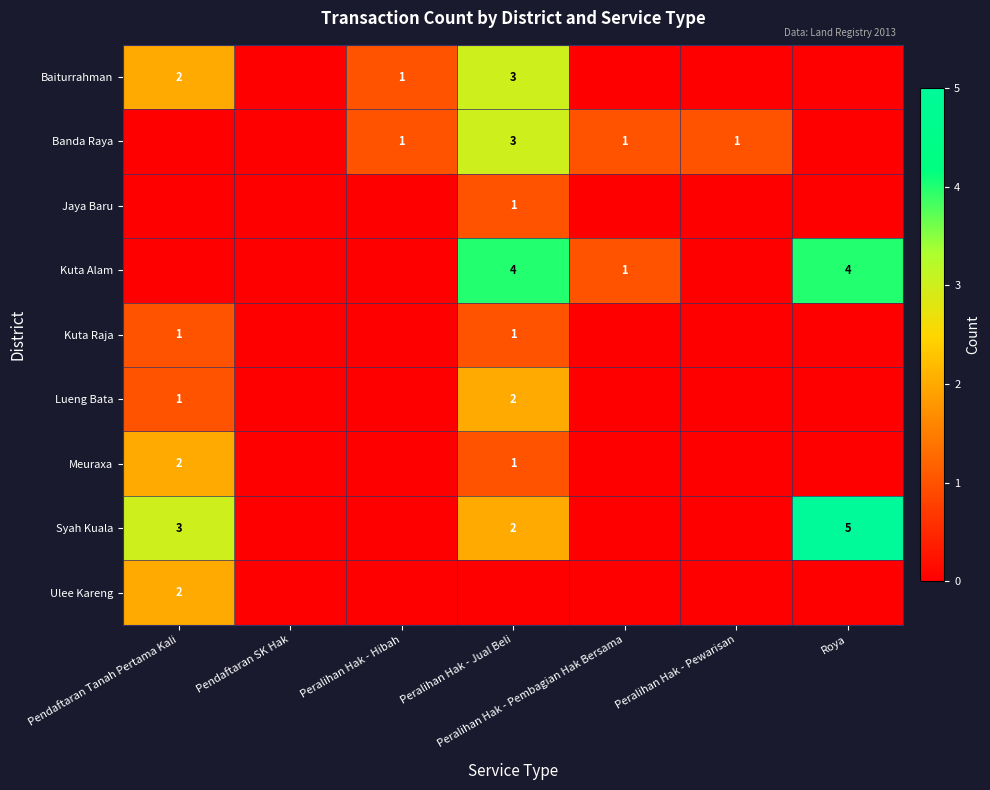

Is it true that Lueng Bata equals 3 at Peralihan Hak - Jual Beli?

False